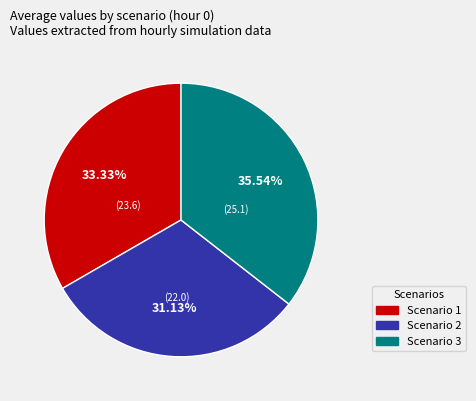

Combined, what portion of the pie is Scenario 2 and Scenario 3?

66.7%